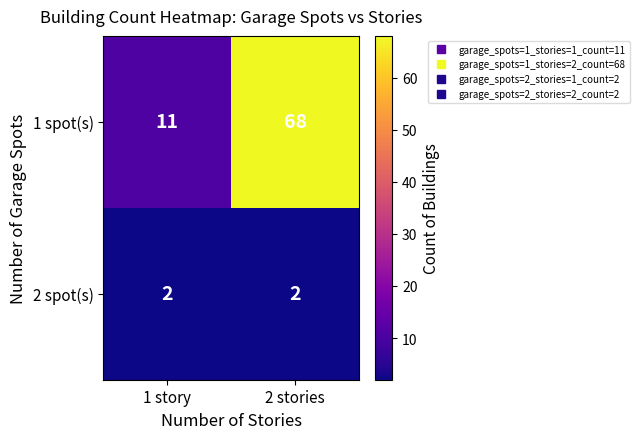

What is the difference between the highest and lowest values at 1 story?

9